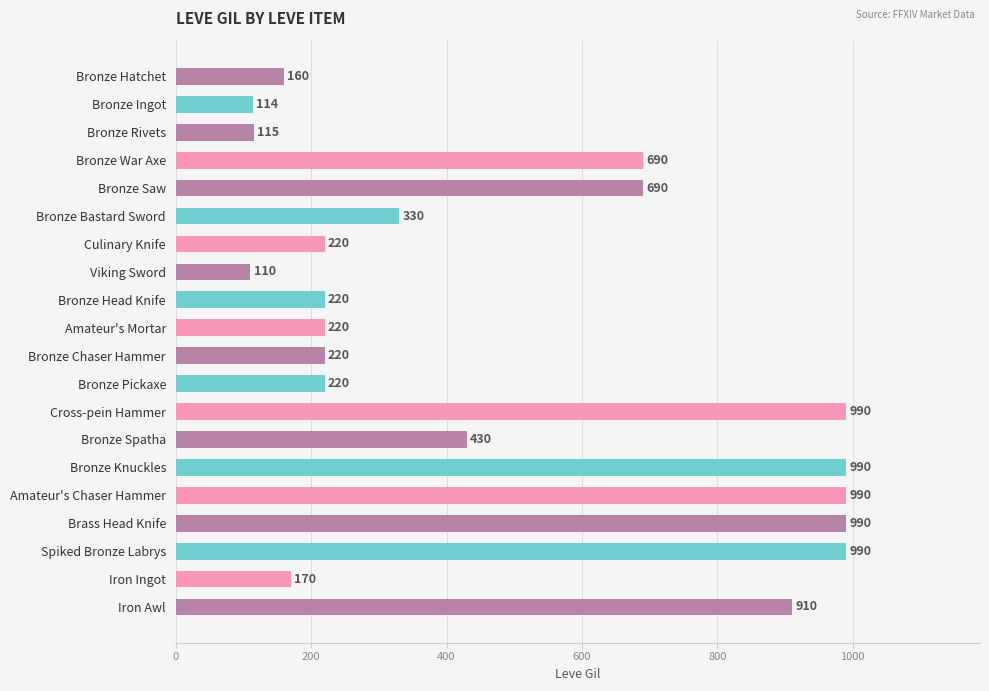

Approximately how many times larger is the value at Bronze Pickaxe compared to Bronze Ingot?

1.9